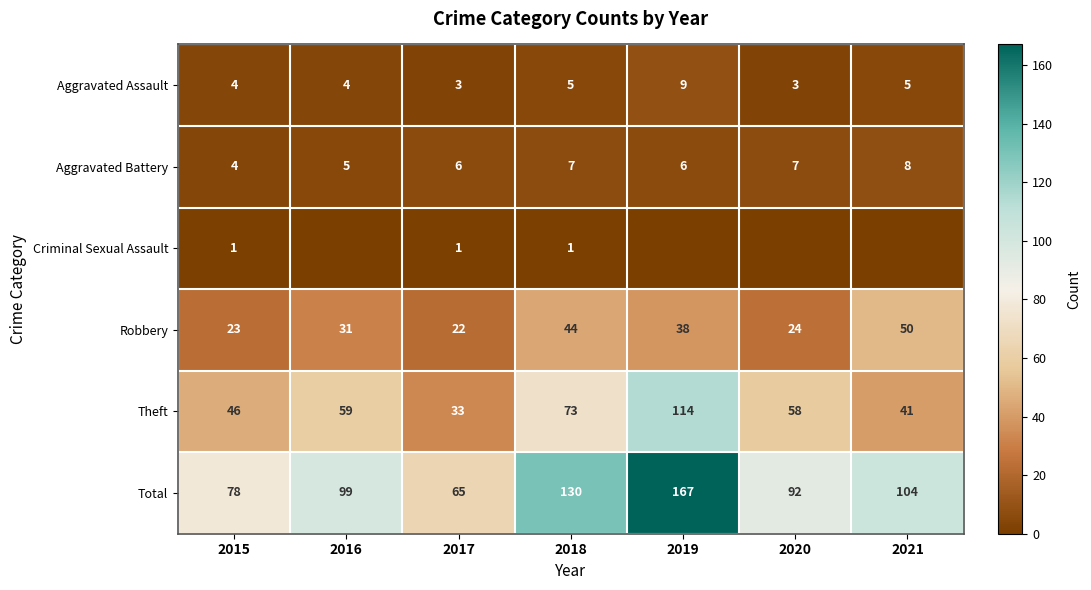

What is the sum of all Robbery values?

232